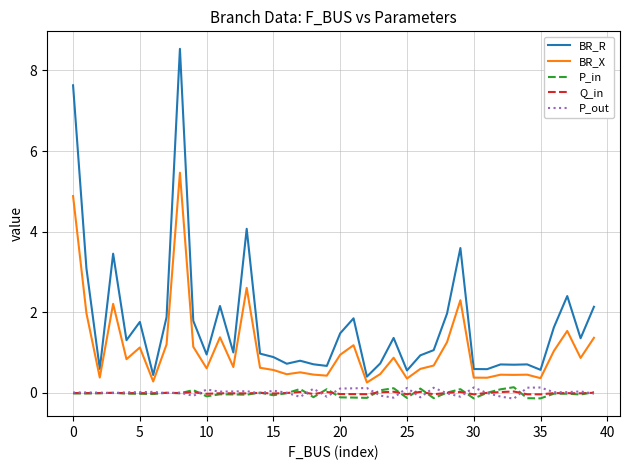

Which series has the largest total across all categories?

BR_R